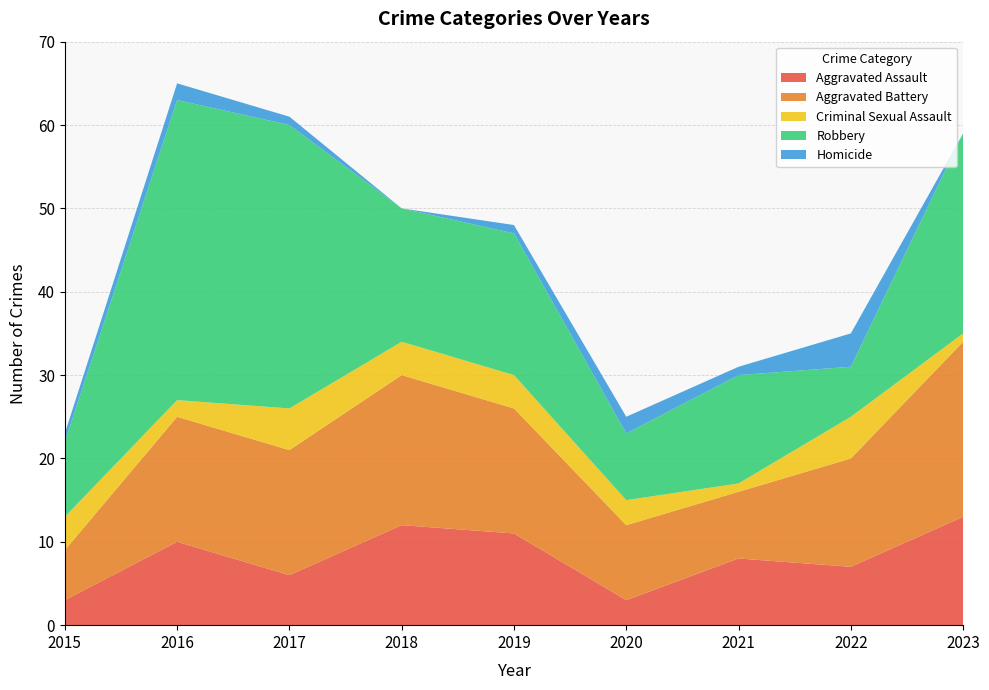

Reading right to left, extract all data points from this chart.

Aggravated Assault: 13	7	8	3	11	12	6	10	3
Aggravated Battery: 21	13	8	9	15	18	15	15	6
Criminal Sexual Assault: 1	5	1	3	4	4	5	2	4
Robbery: 24	6	13	8	17	16	34	36	9
Homicide: 0	4	1	2	1	0	1	2	1